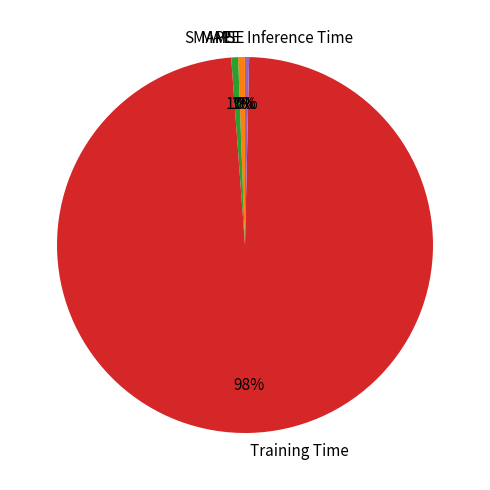

To the nearest percent, what is the average slice percentage?

20%